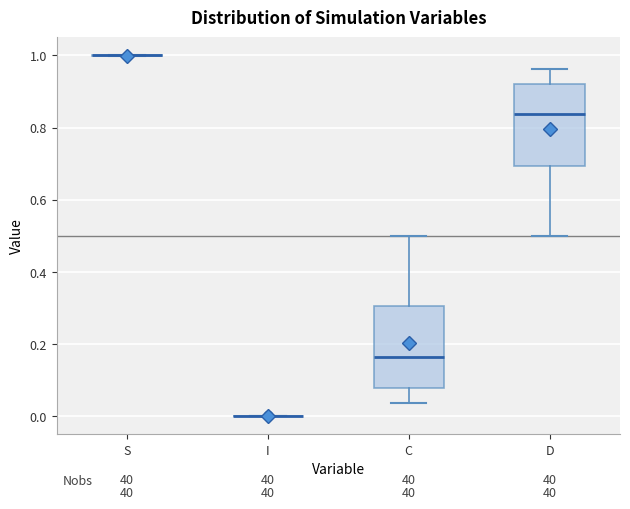

Where does the upper whisker of the box for C end on the y-axis? The values are not printed on the chart, so give them approximately, as read against the axis.

0.50